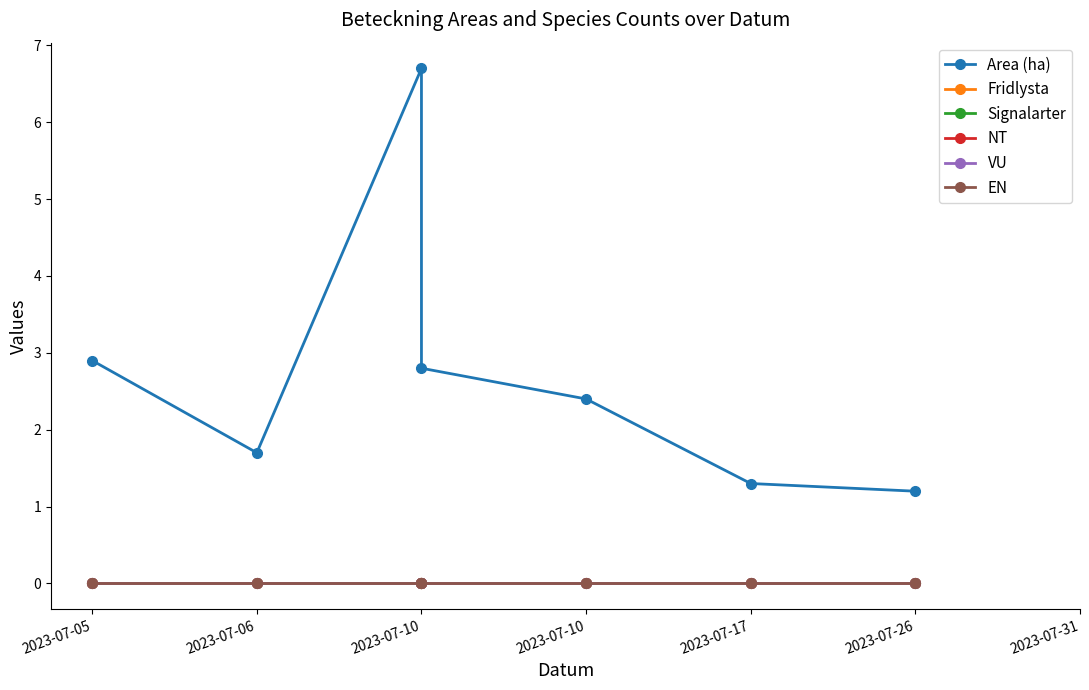

Between 2023-07-05 and 2023-07-10, which is larger?

2023-07-05